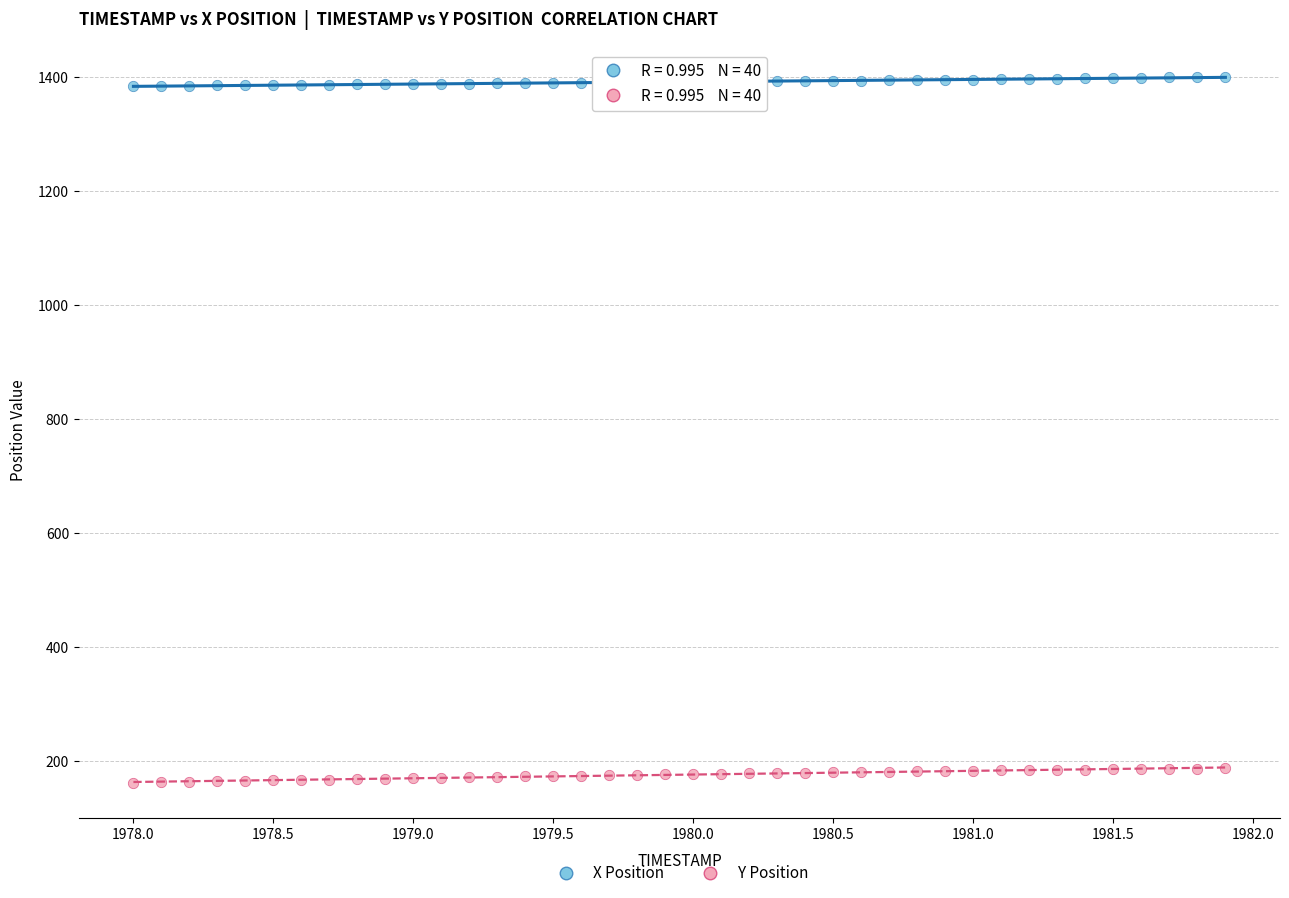

What are all the series names shown in the legend?

X Position, Y Position